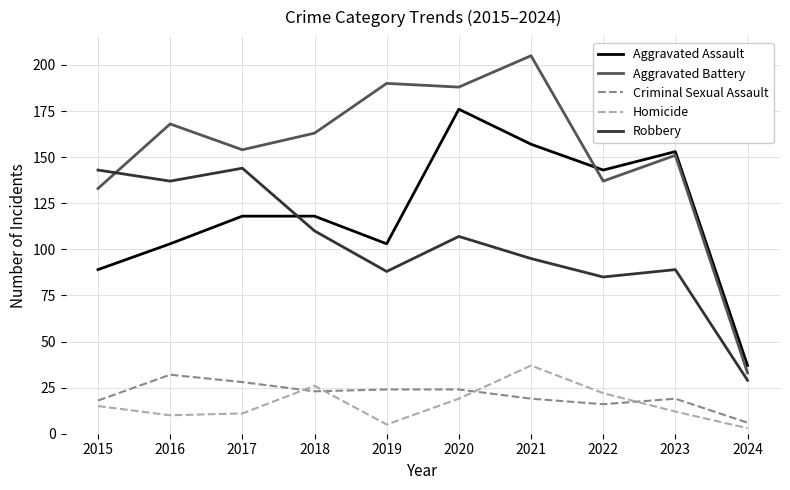

Which series has the widest spread of values?

Aggravated Battery